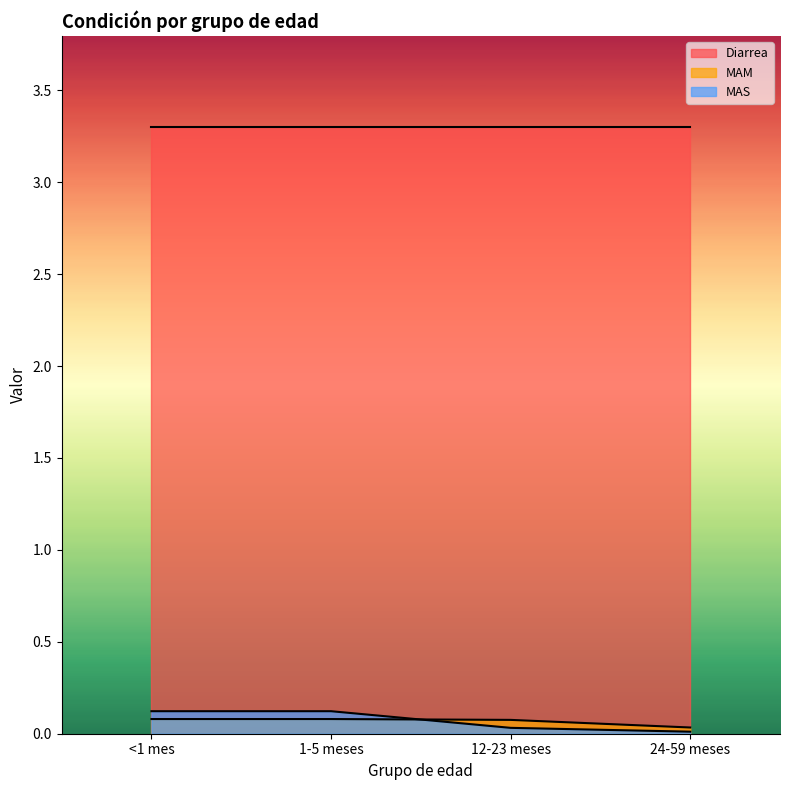

What are all the series names shown in the legend?

Diarrea, MAM, MAS